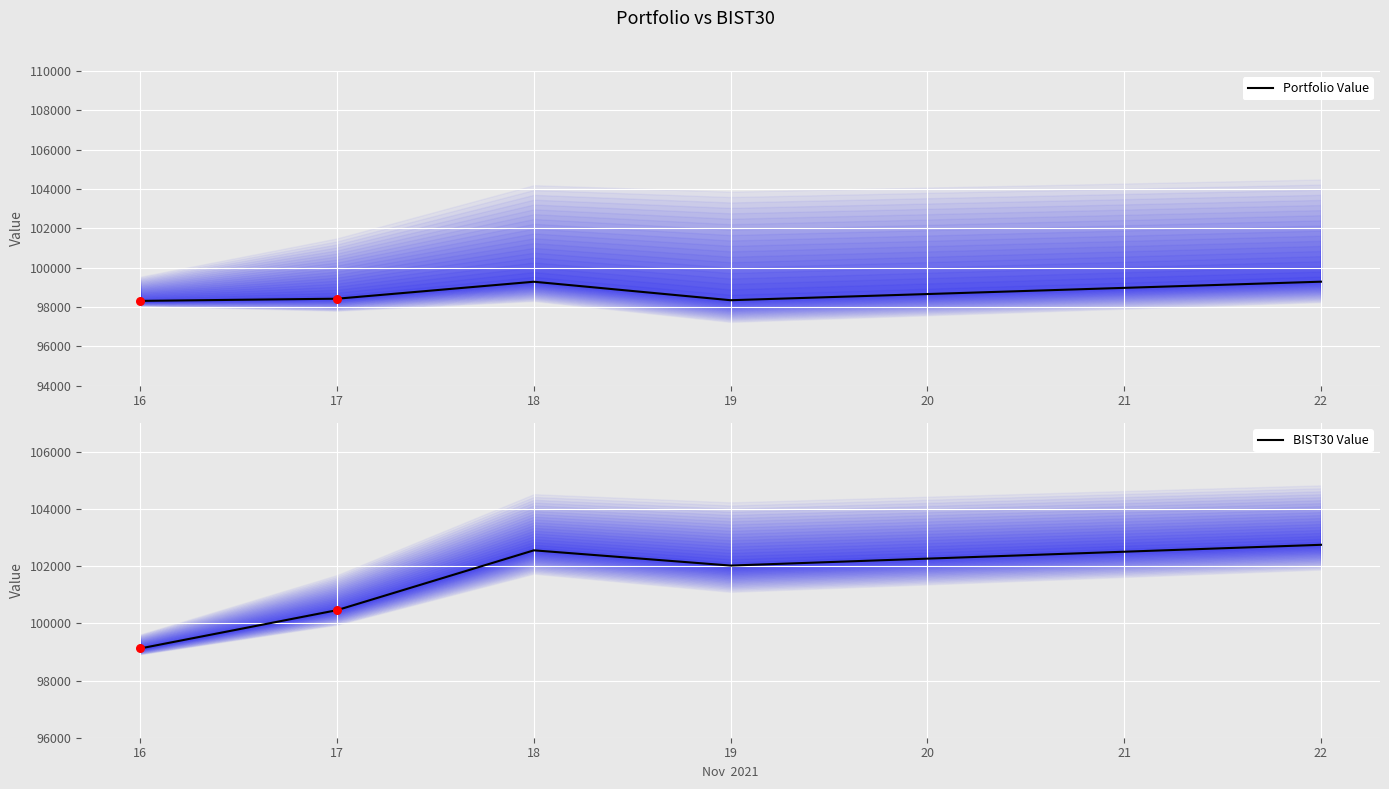

What is the total value across all series at 19?

200360.3